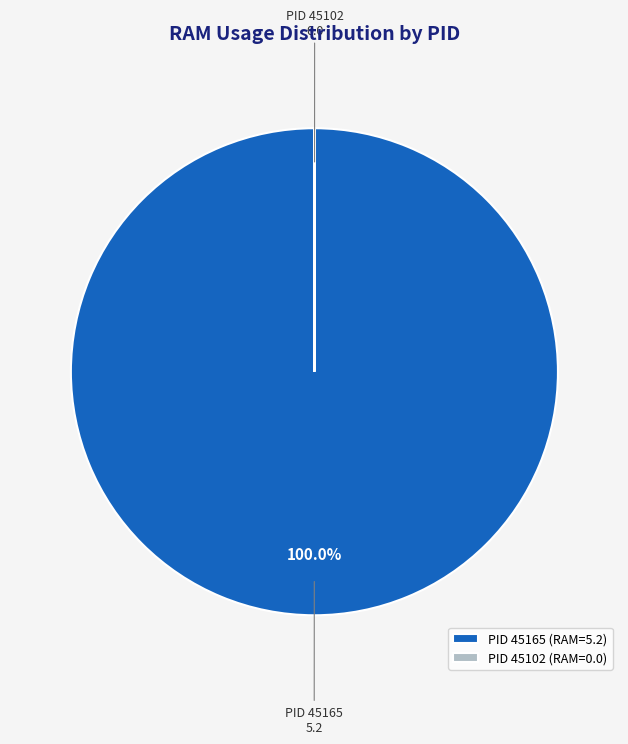

Does any single category account for the majority?

Yes